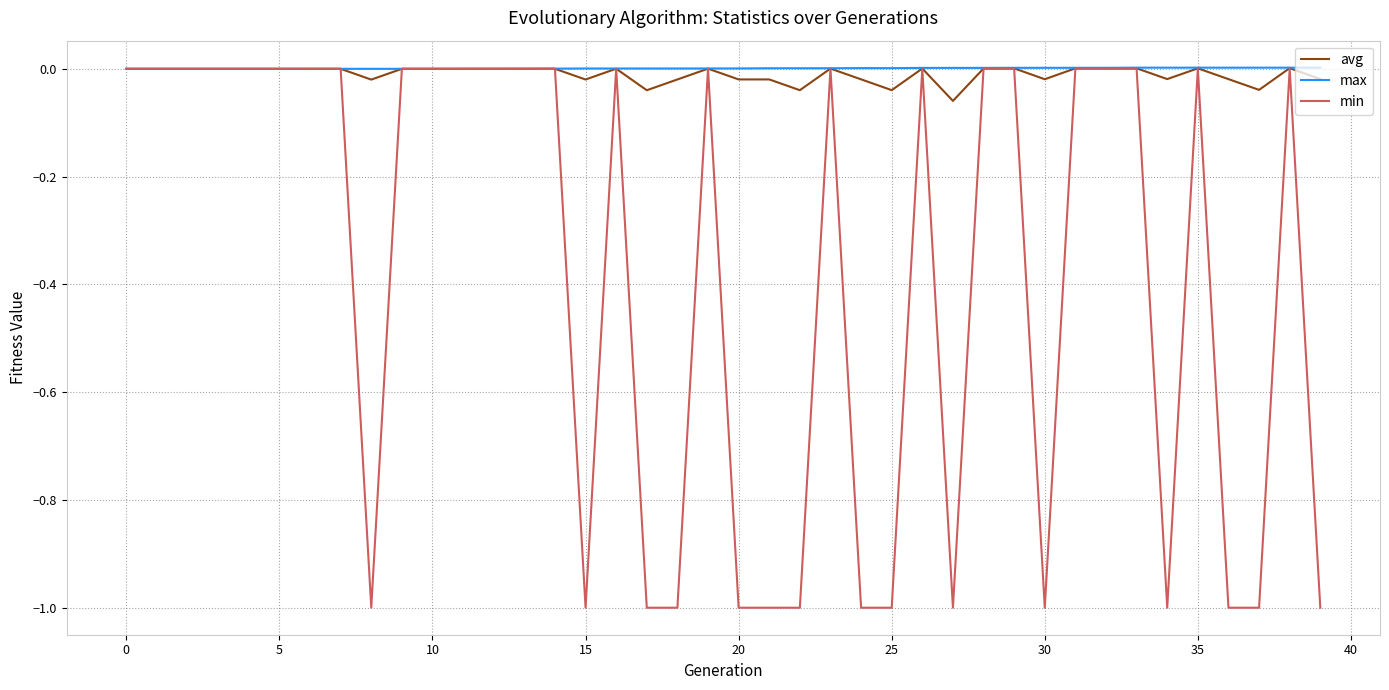

Which series has the largest total across all categories?

max